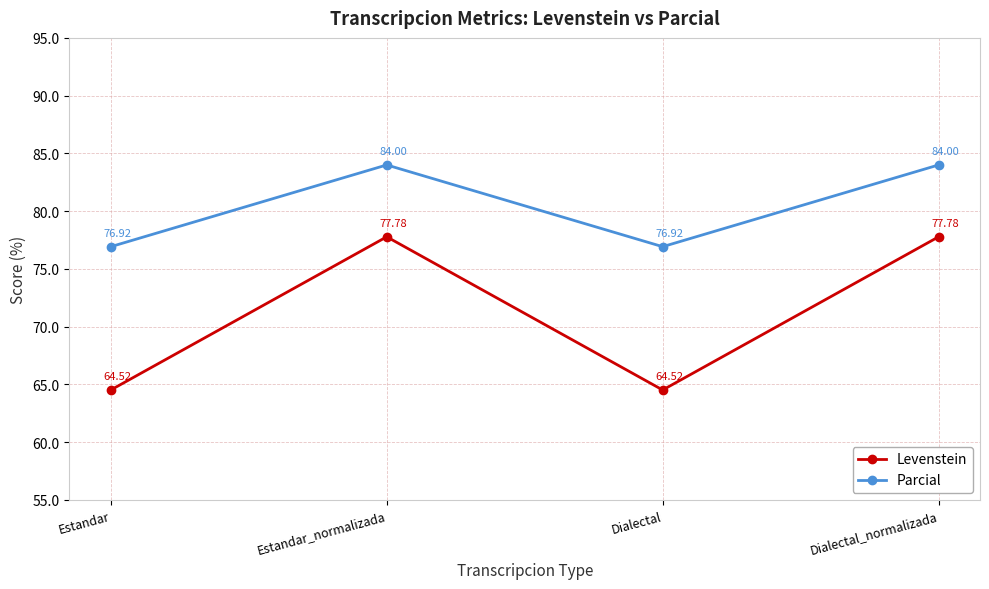

List the series in order of their peak value, lowest first.

Levenstein, Parcial